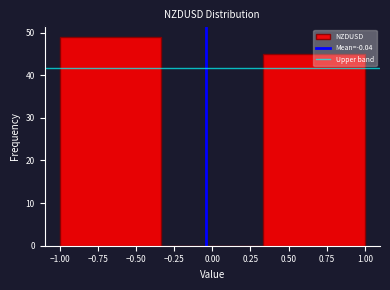

Reading left to right, list every bar in this chart as the range it spans on the x-axis followed by its height. Neither the bar edges nor the heights are printed on the chart, so give them approximately, as read against the axes.

-1.00 to -0.35: 49
-0.35 to 0.35: 0
0.35 to 1.00: 45